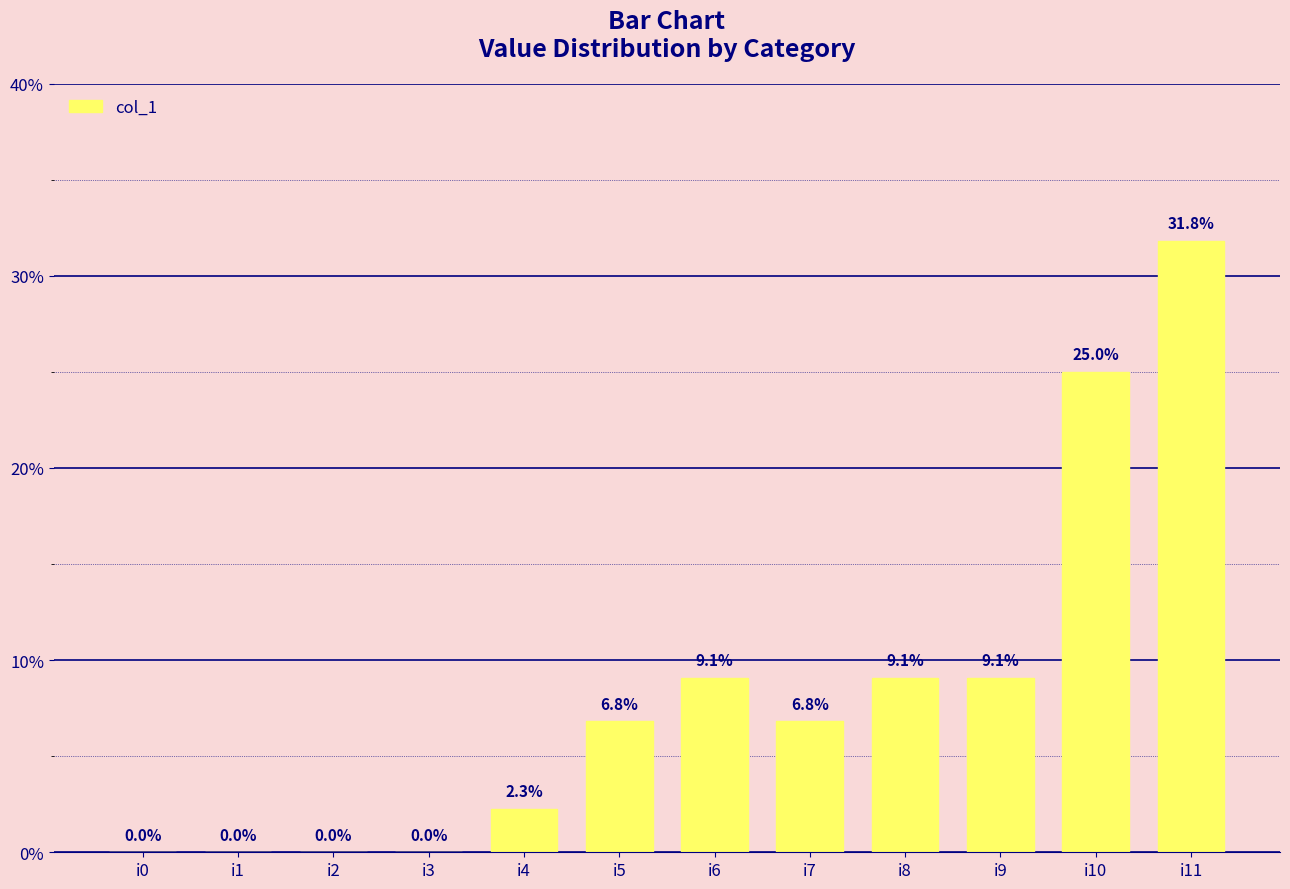

At which category does the chart reach its peak across all series?

i11